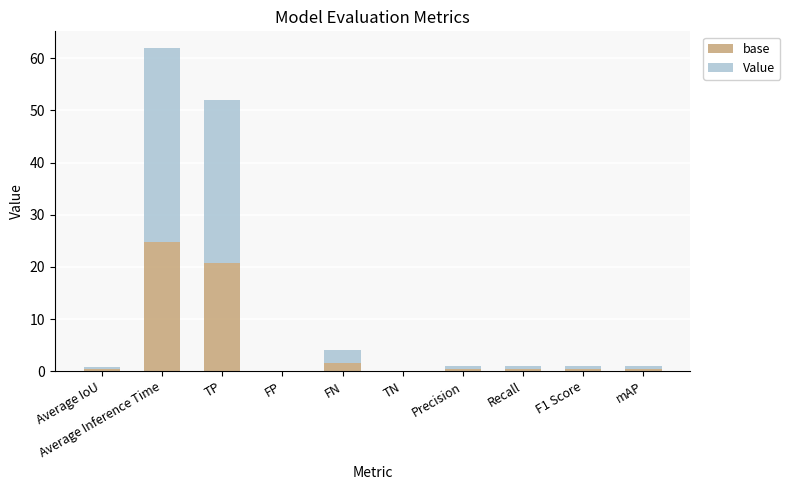

Are the bars grouped side by side (vs. stacked)?

No